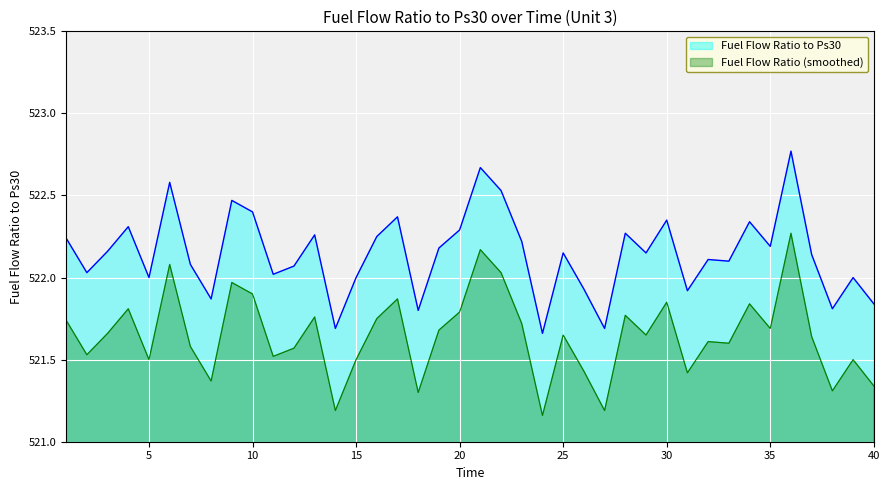

What is the sum of the values at 6 and 5?

1044.6